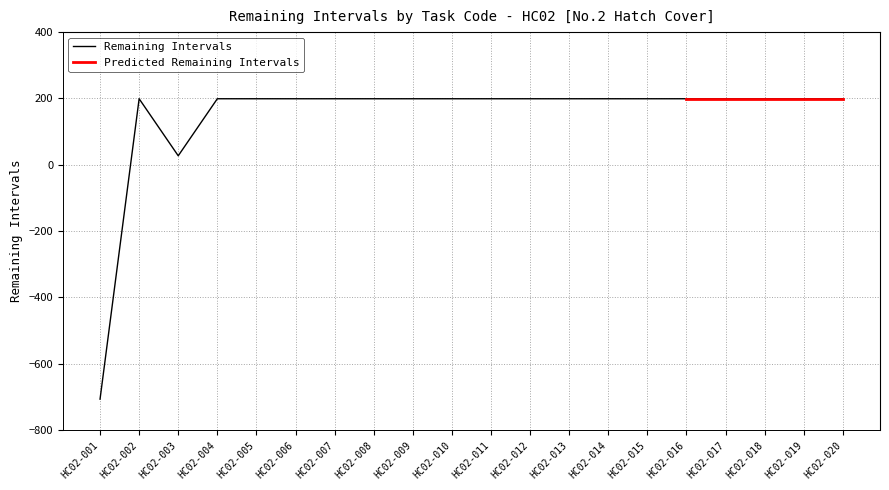

What is the difference between the second highest and minimum values?

906